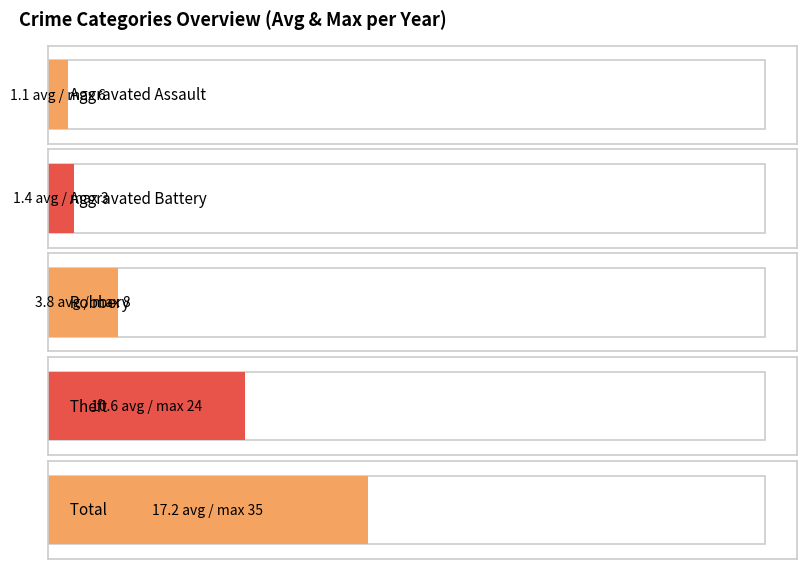

What is the difference between the maximum and minimum values in the Aggravated Battery series?

3